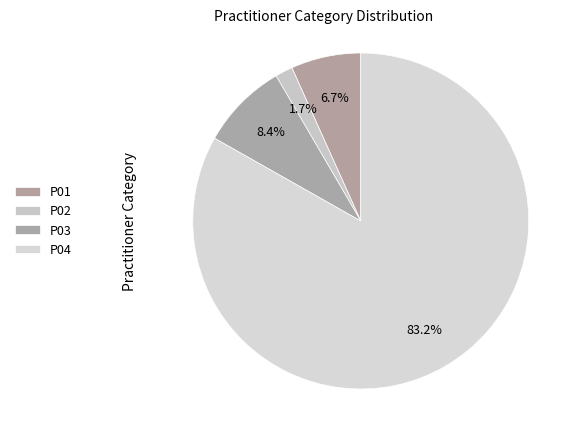

Which slice is the largest?

P04